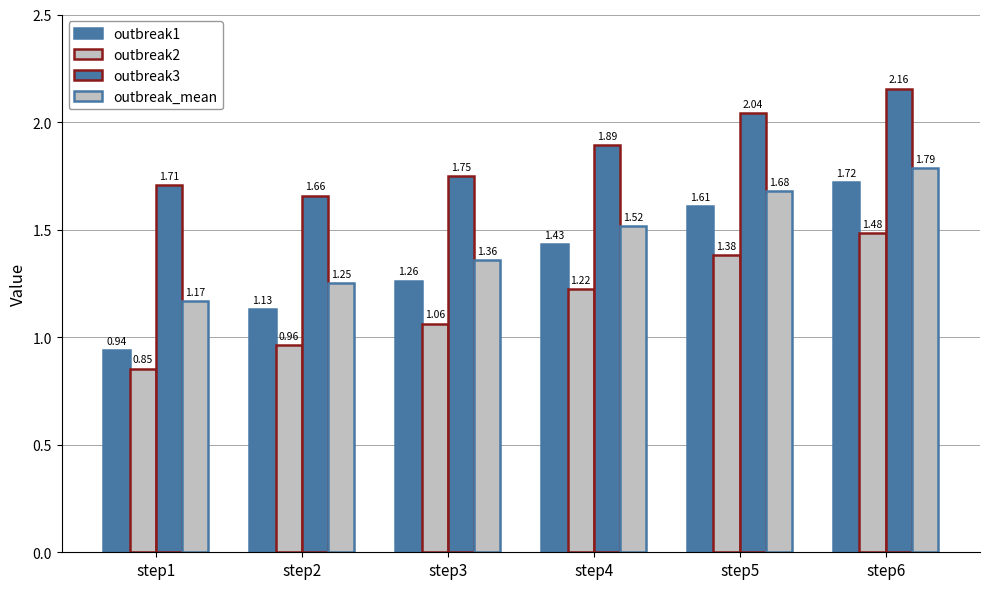

What is the total value across all series at step1?

4.7